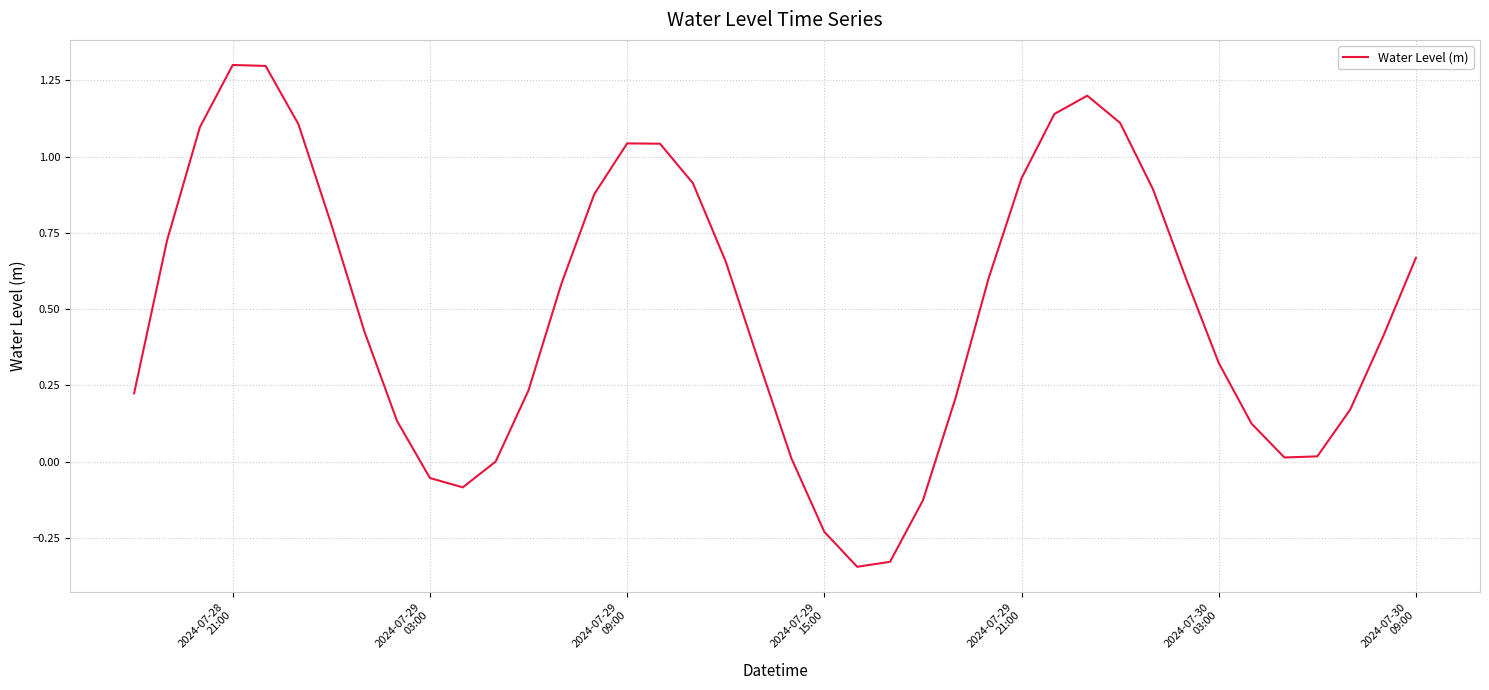

What is the maximum value shown in the chart?

1.3